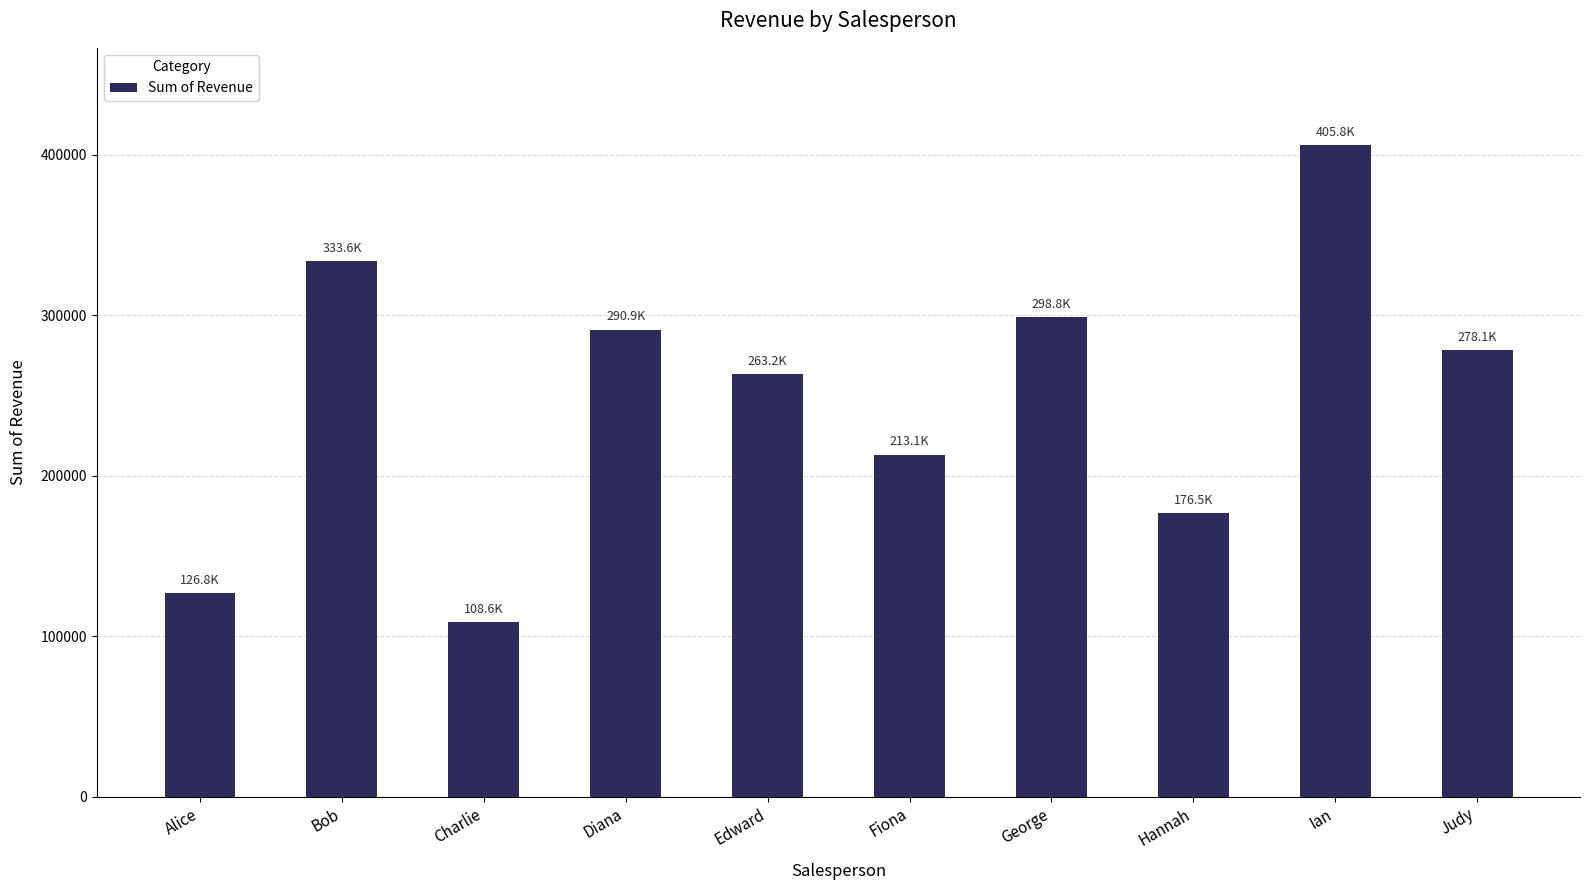

What is the approximate value at Fiona?

213113.0